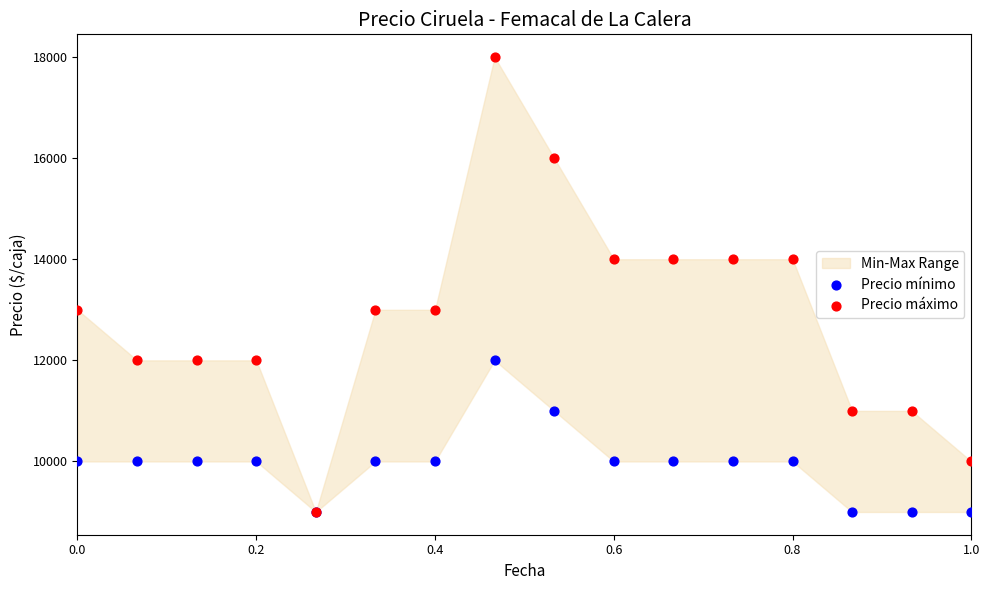

Which series has the widest spread of Y values?

Precio máximo